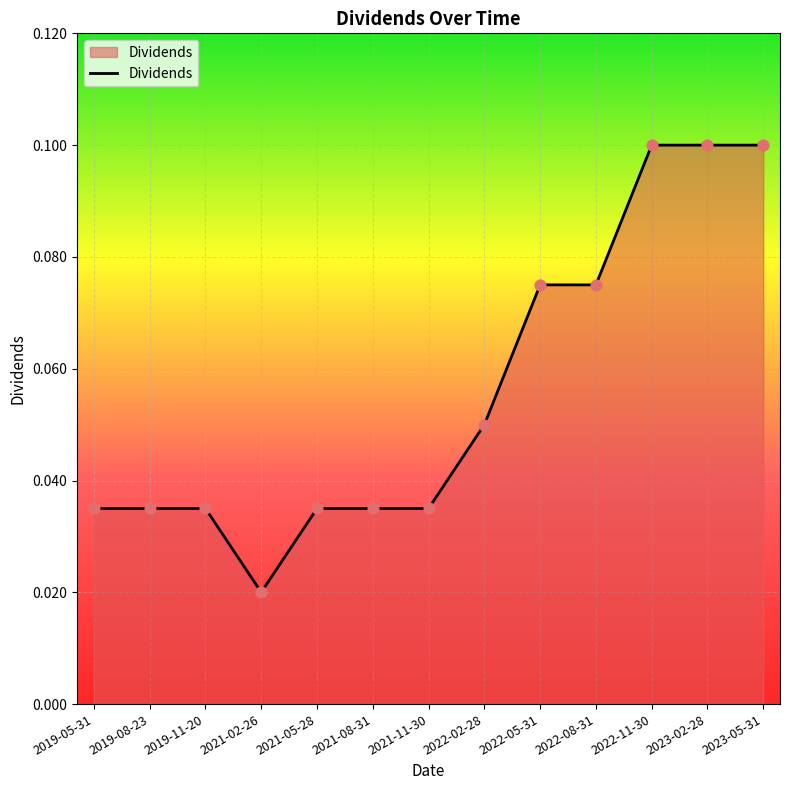

Which has a higher value, 2022-08-31 or 2022-11-30?

2022-11-30